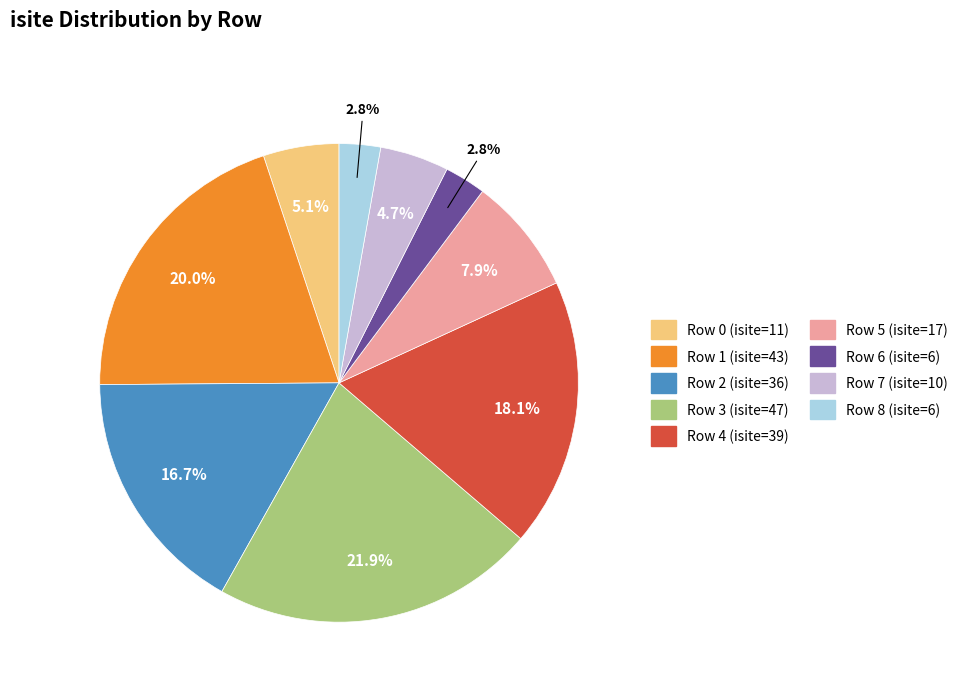

What is the ratio of the value at Row 5 (isite=17) to the value at Row 6 (isite=6)?

2.8